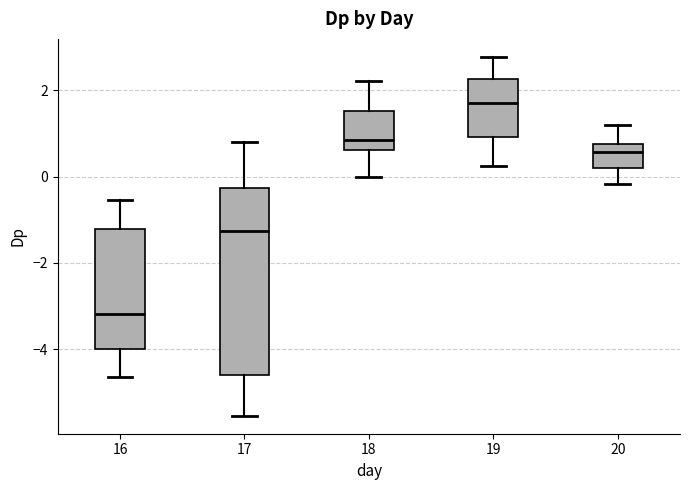

Where does the lower whisker of the box at x = 19 end on the y-axis? The values are not printed on the chart, so give them approximately, as read against the axis.

0.2